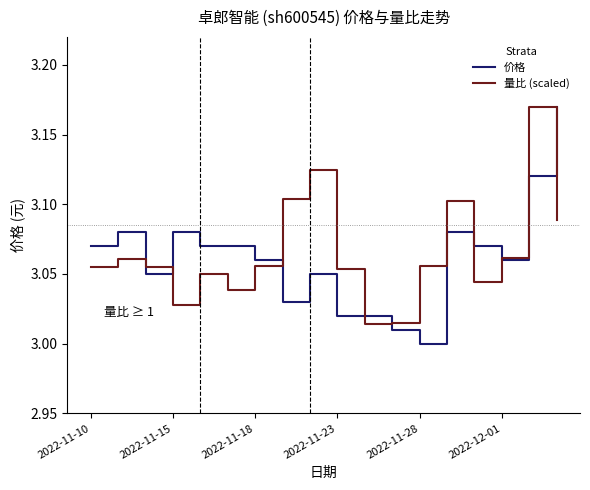

In 价格, how many points are higher than both neighbors (excluding endpoints)?

4